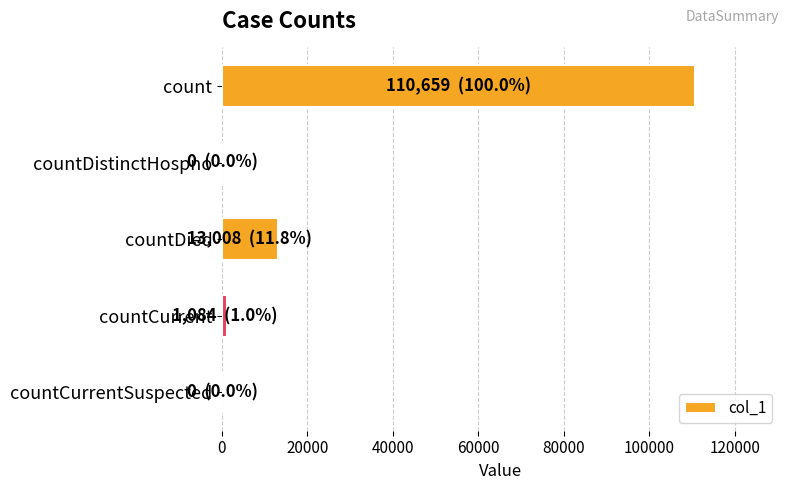

Which has a higher value, countDied or countDistinctHospno?

countDied